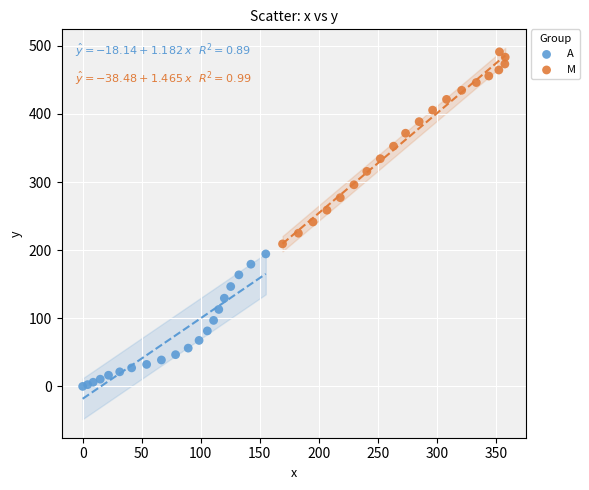

Which series has the largest Y range (max minus min)?

M